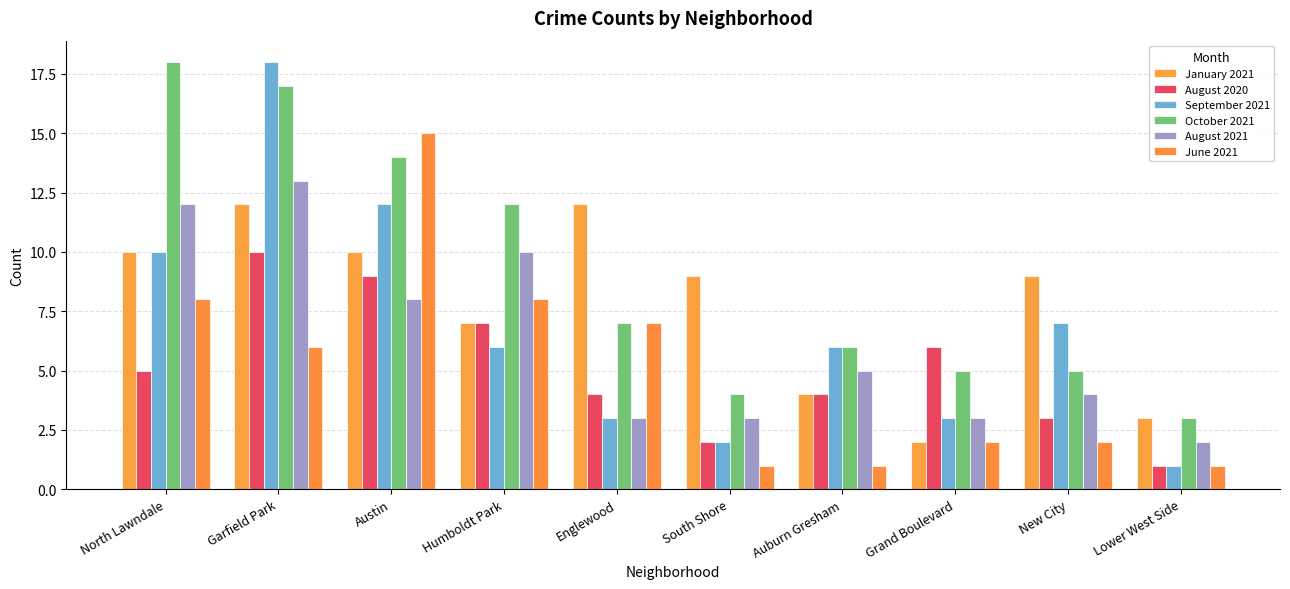

The value of August 2020 at North Lawndale is 5. True or false?

True